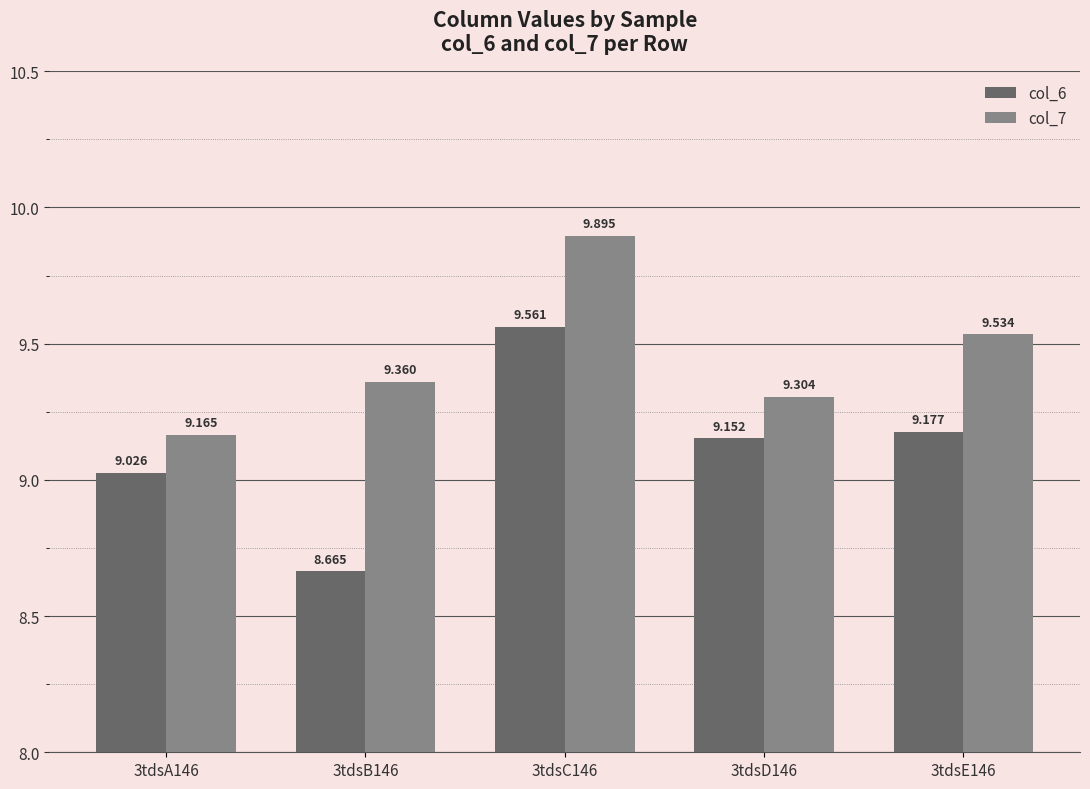

At how many categories does at least one series exceed 9?

5